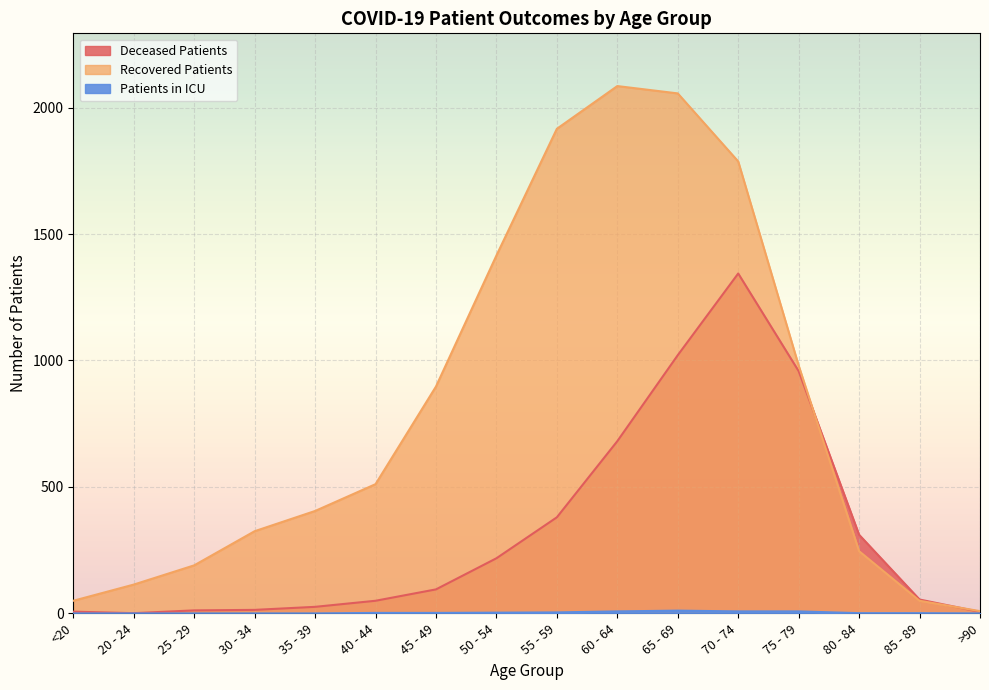

Rank the series at 55 - 59 from lowest to highest value.

patients_in_icu, deceased_patients, recovered_patients